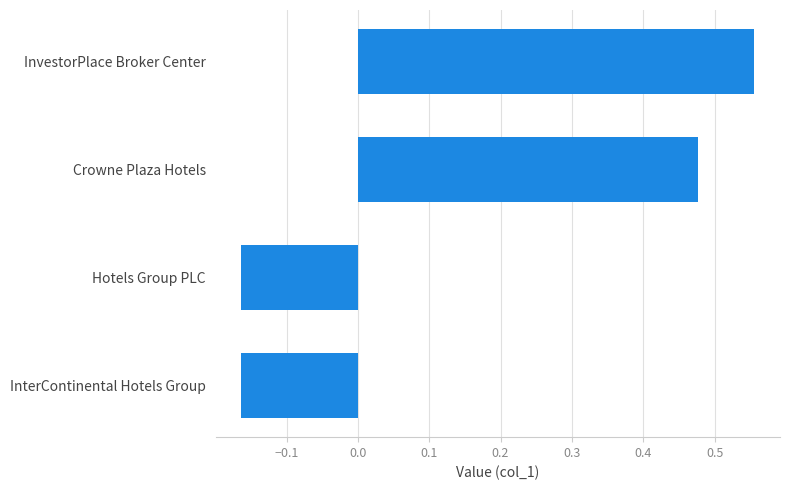

The value at InterContinental Hotels Group is -0.1. True or false?

False